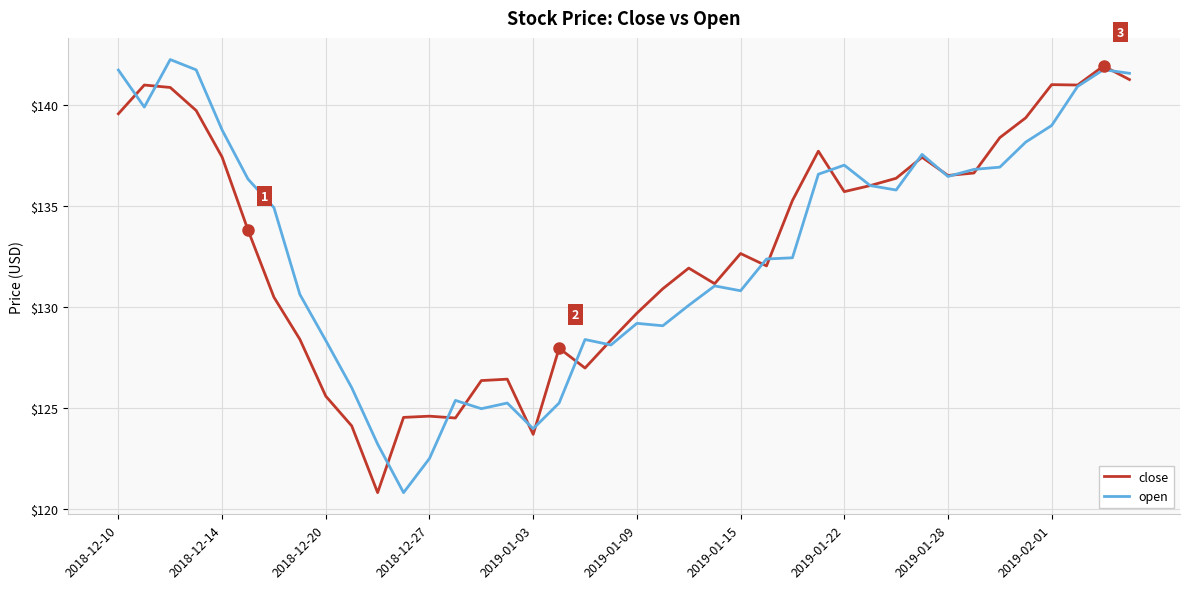

What is the maximum value shown in the chart?

142.2